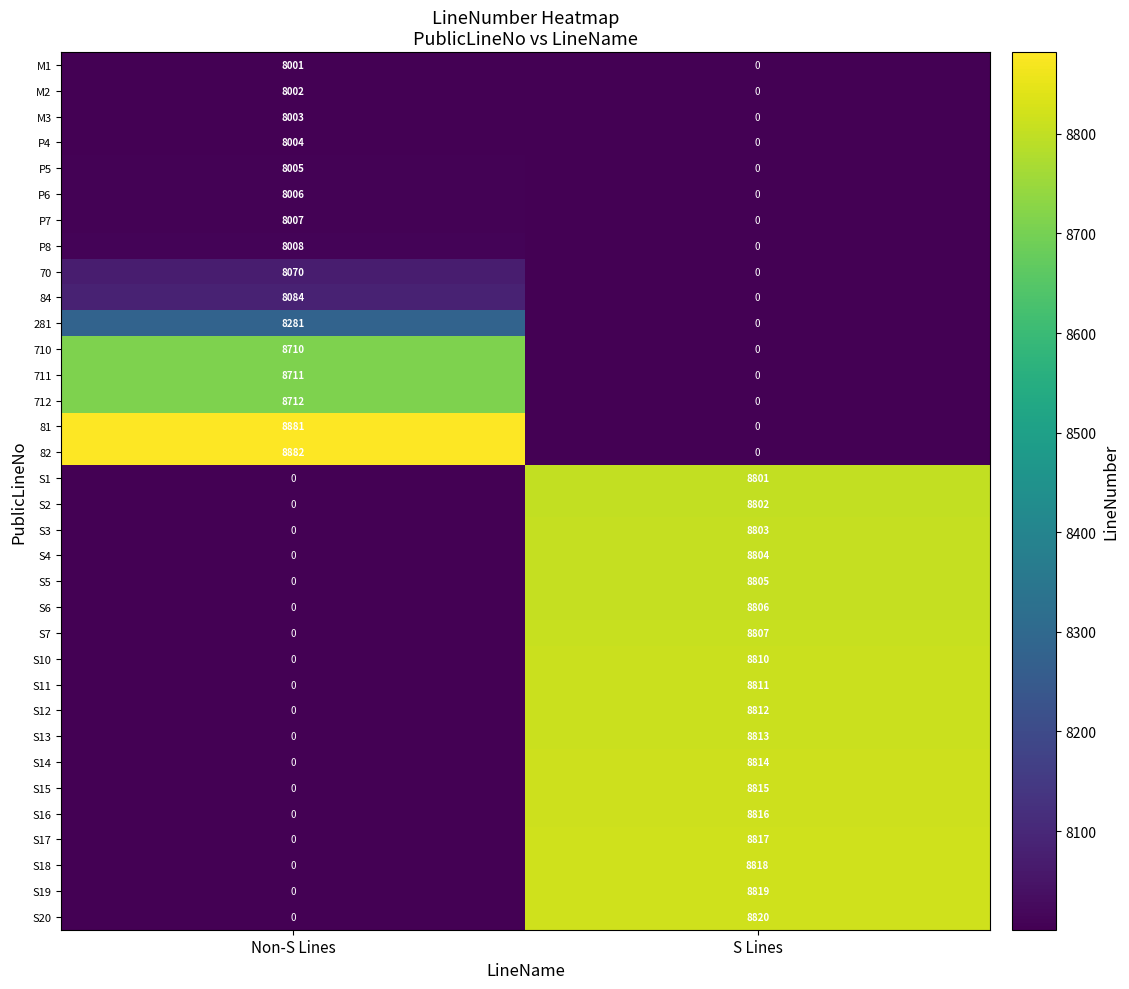

What is the spread (max minus min) of values at Non-S Lines?

8882